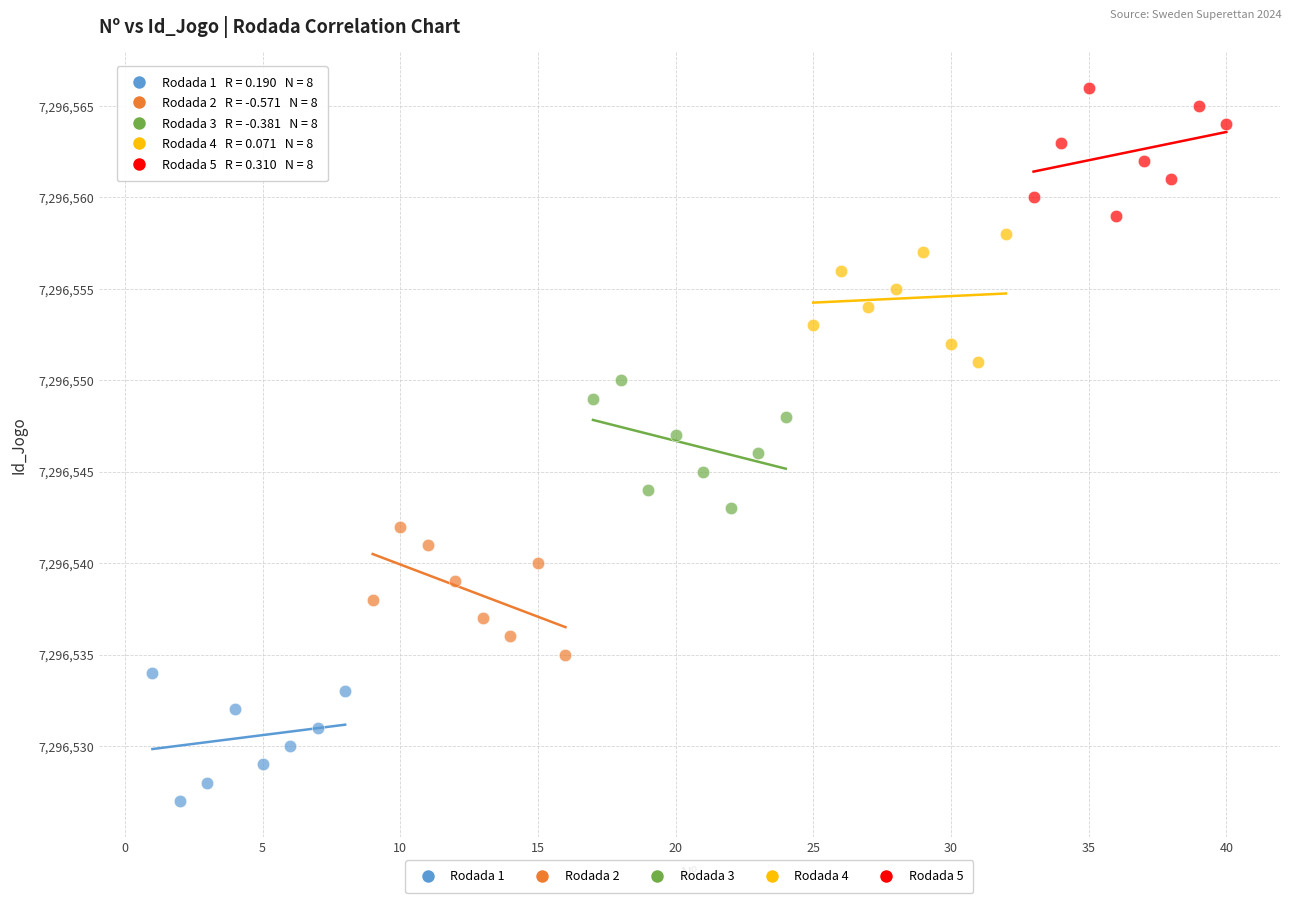

Which series contains the lowest Y value?

Rodada 1